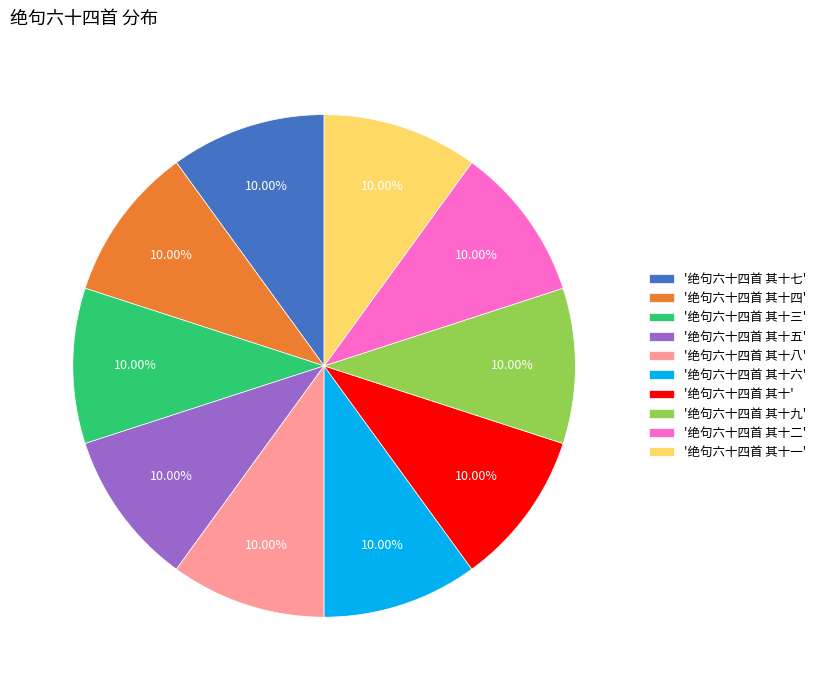

Approximately how many times larger is the value at '绝句六十四首 其十七' compared to '绝句六十四首 其十三'?

1.0